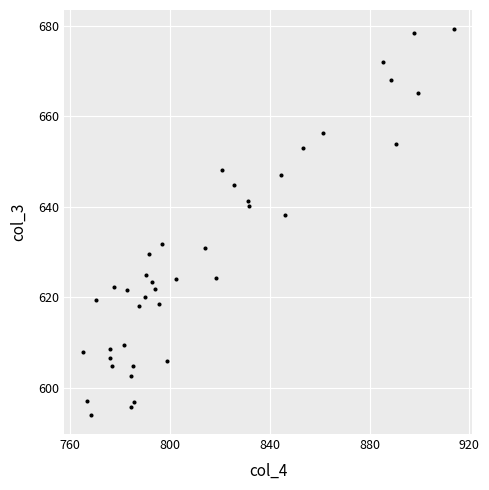

What Y value in the scatter plot is closest to 636?

638.2